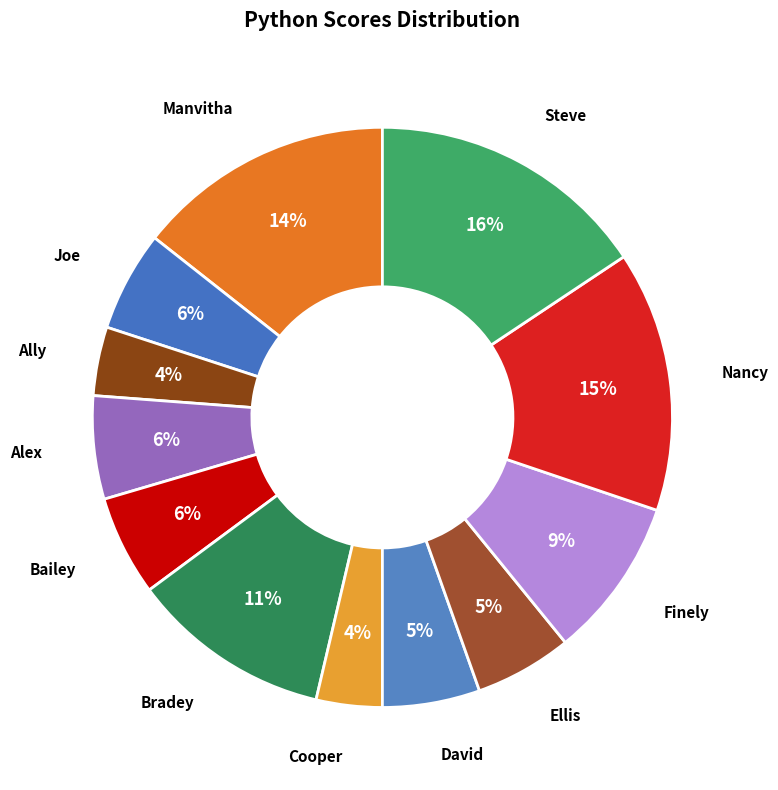

To the nearest percent, what portion does Cooper represent?

4%